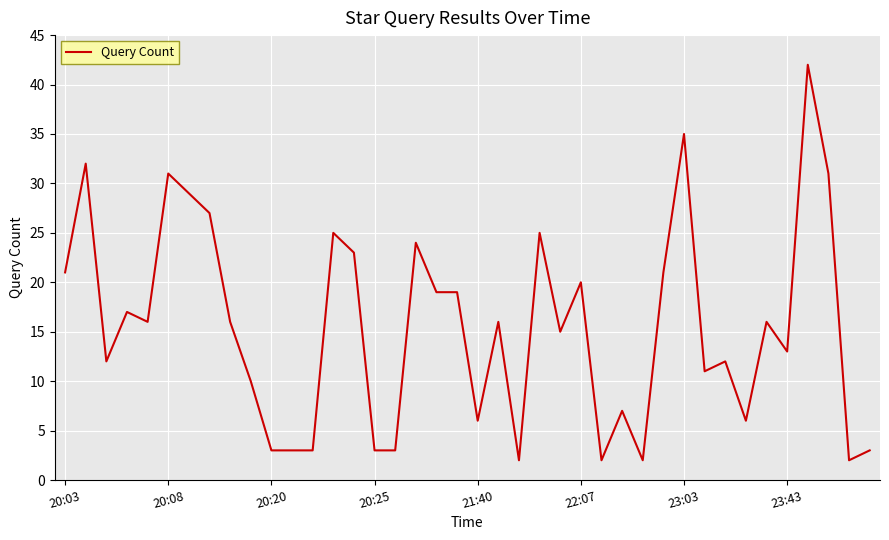

What is the difference between the maximum and minimum values?

40